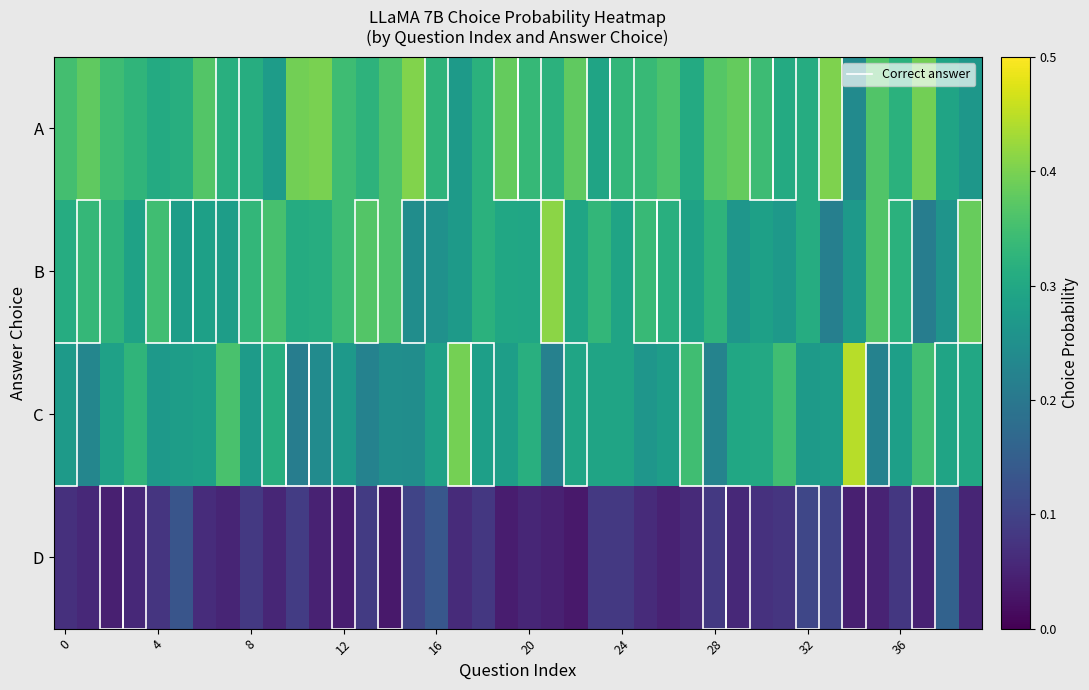

What is the greatest value displayed?

0.4